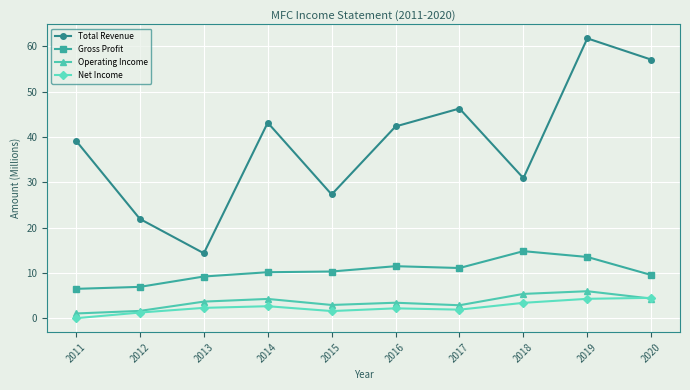

In Operating Income, how many points are lower than both neighbors (excluding endpoints)?

2